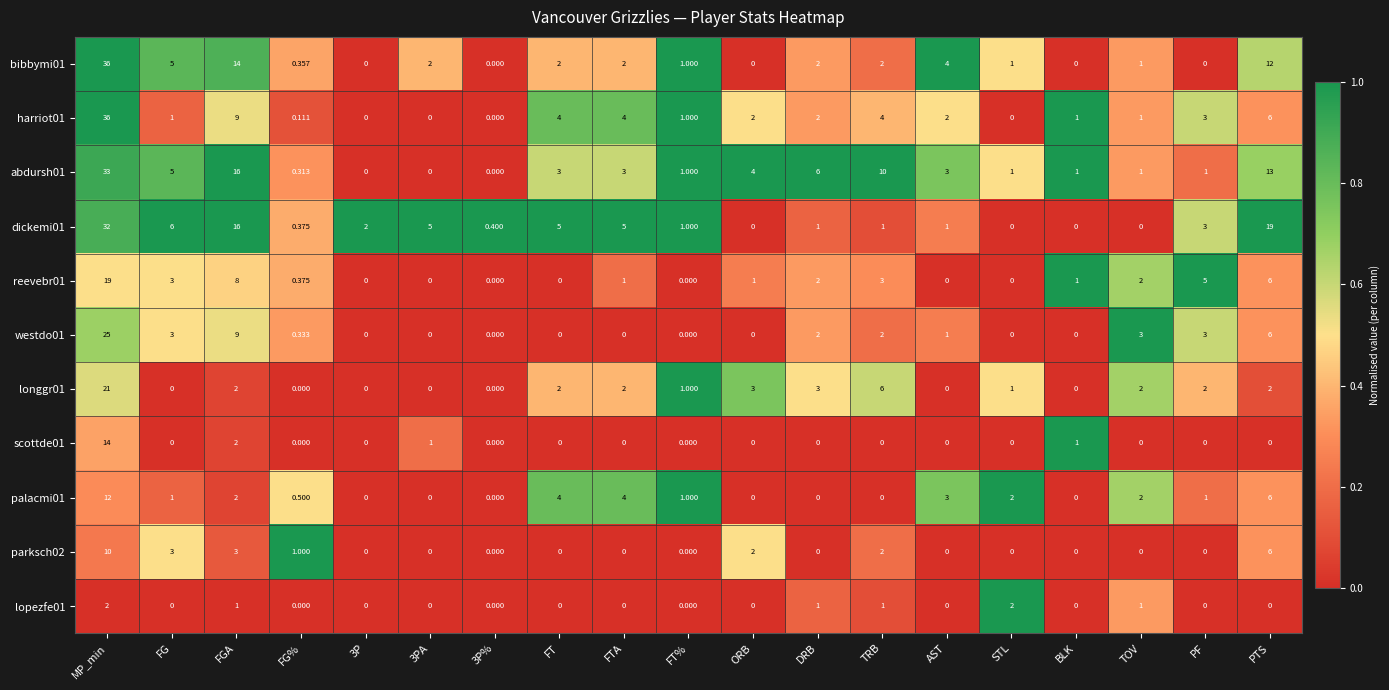

At how many categories does at least one series exceed 0?

19